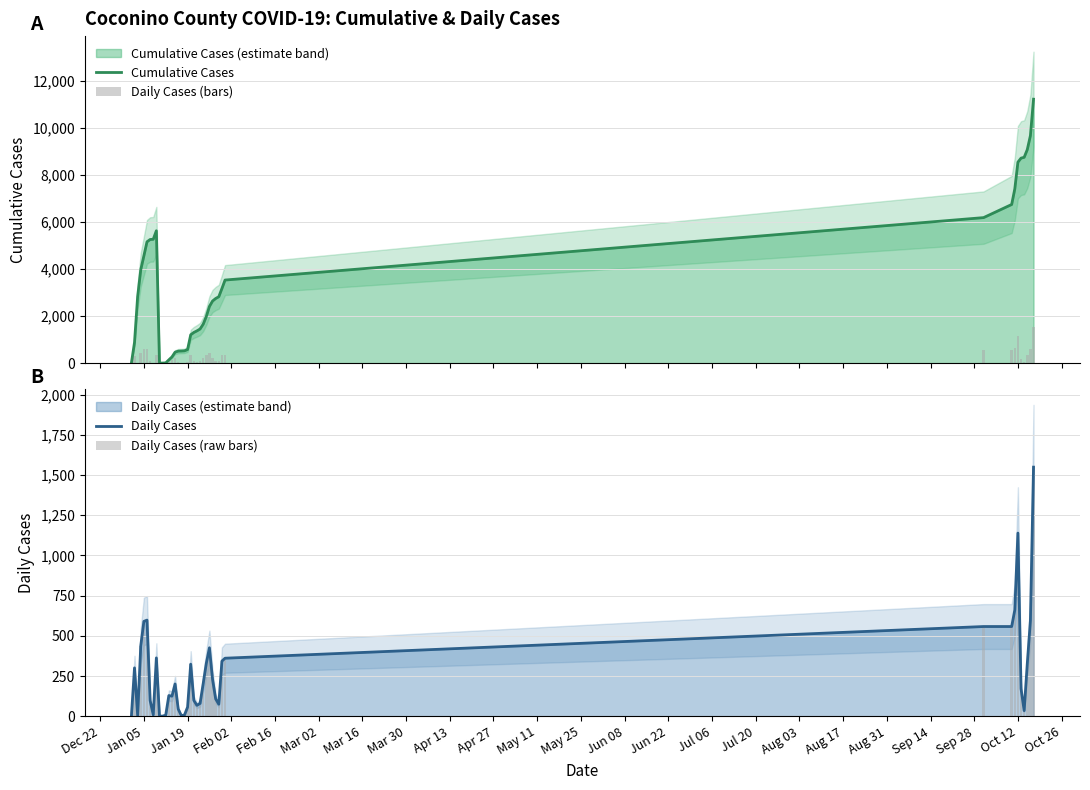

How many groups of bars are there?

40